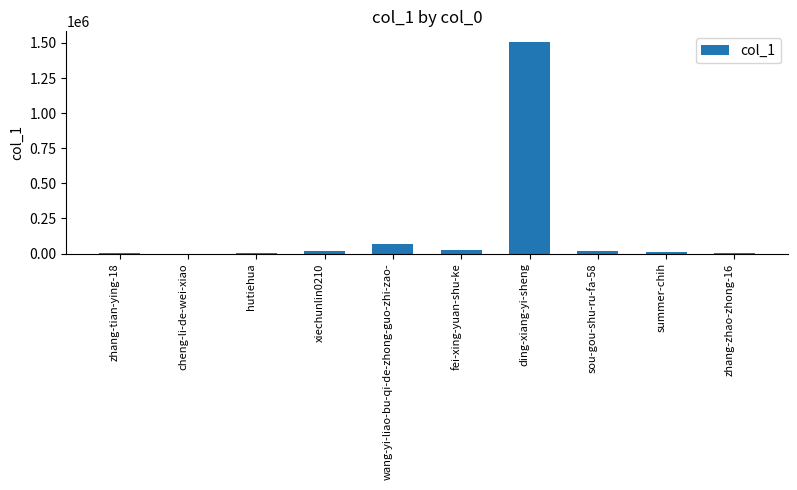

How many data points does each series have?

10